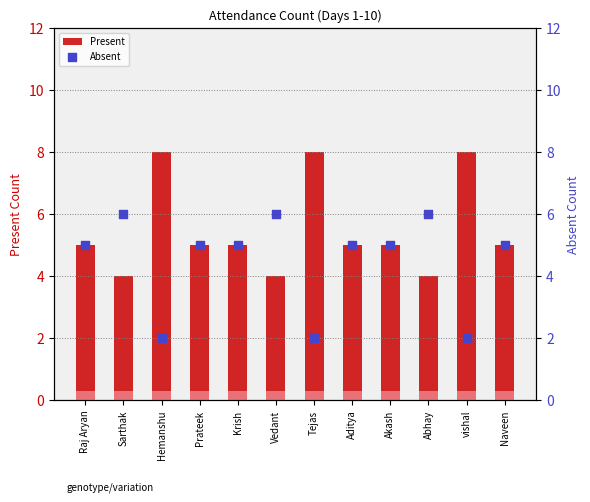

Which series has the largest total across all categories?

Present